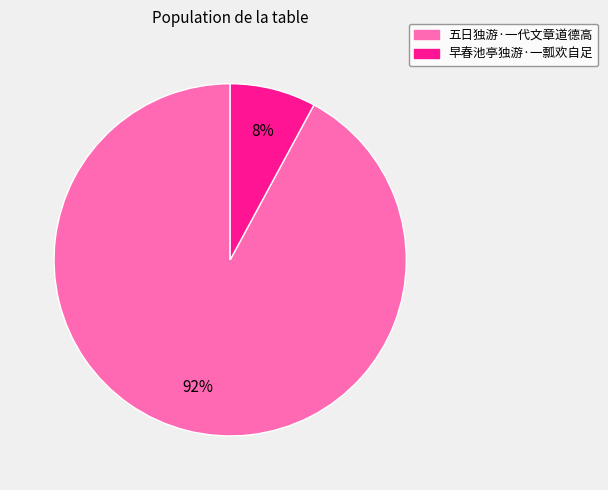

Rank the categories by value from highest to lowest.

五日独游·一代文章道德高, 早春池亭独游·一瓢欢自足